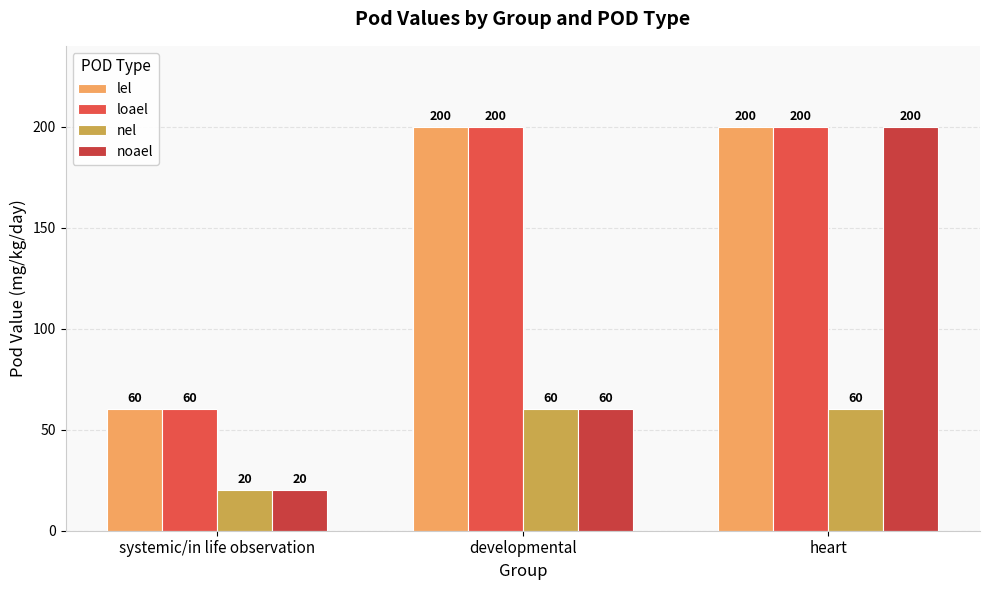

Between systemic/in life observation and heart, which series saw the biggest shift?

noael